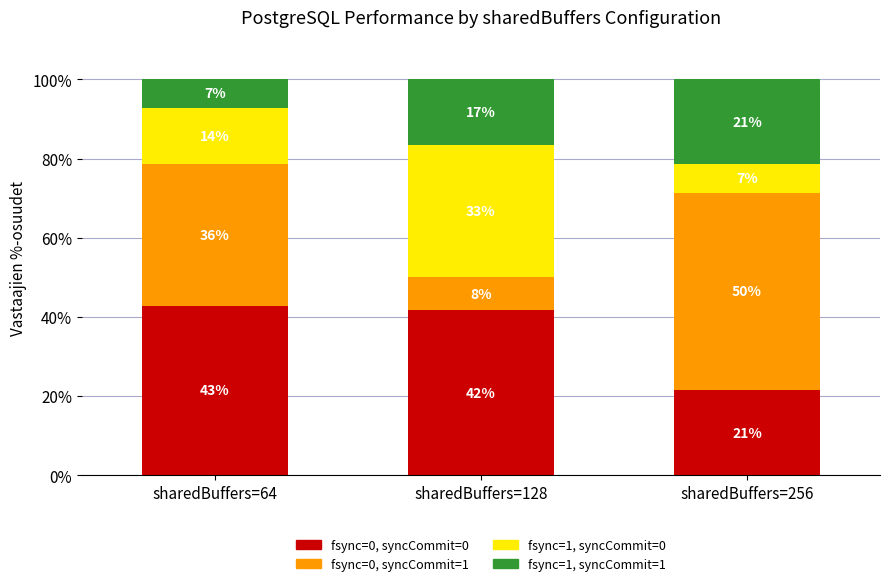

What is the value of the fsync=0, syncCommit=0 bar at the 3rd from the left?

21.4